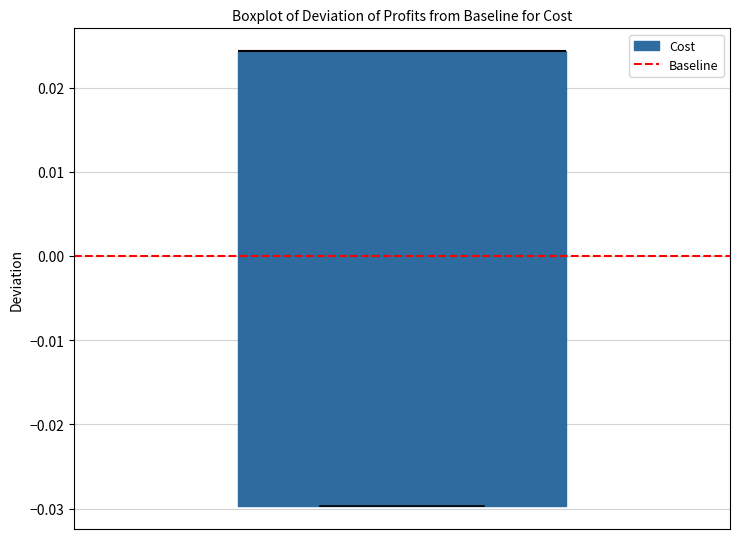

Transcribe this box plot: give where the median line is, the range the box spans, and where the two whiskers end, as read against the y-axis. The values are not printed on the chart, so give them approximately, as read against the axis.

median 0.024 (drawn on the box's upper edge), box -0.030 to 0.024, whiskers -0.030 to 0.024